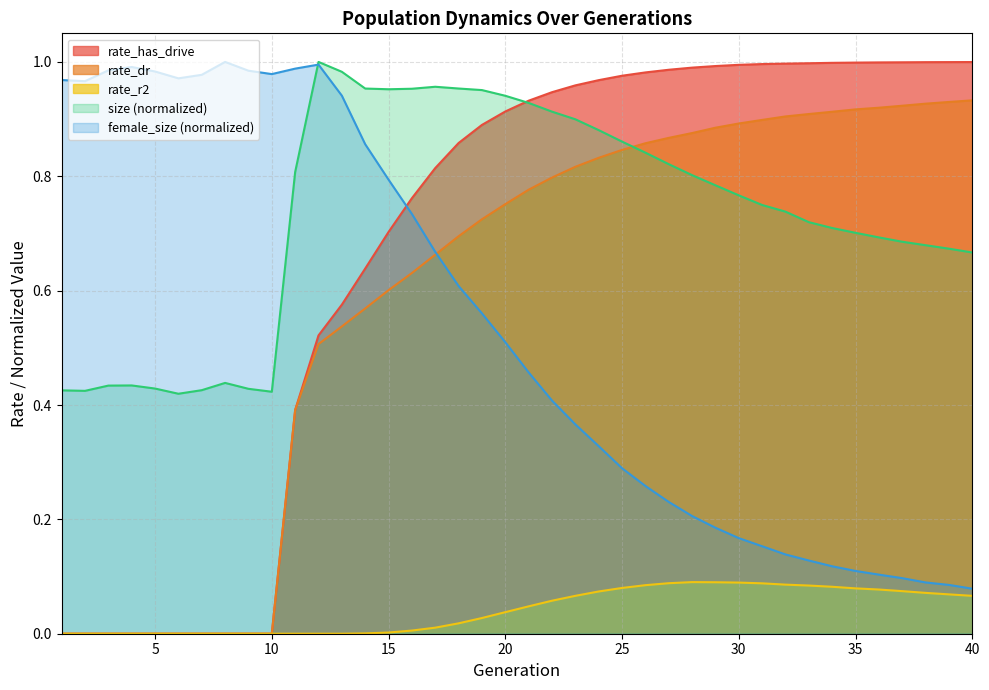

What is the total value across all series at 3?

1.4